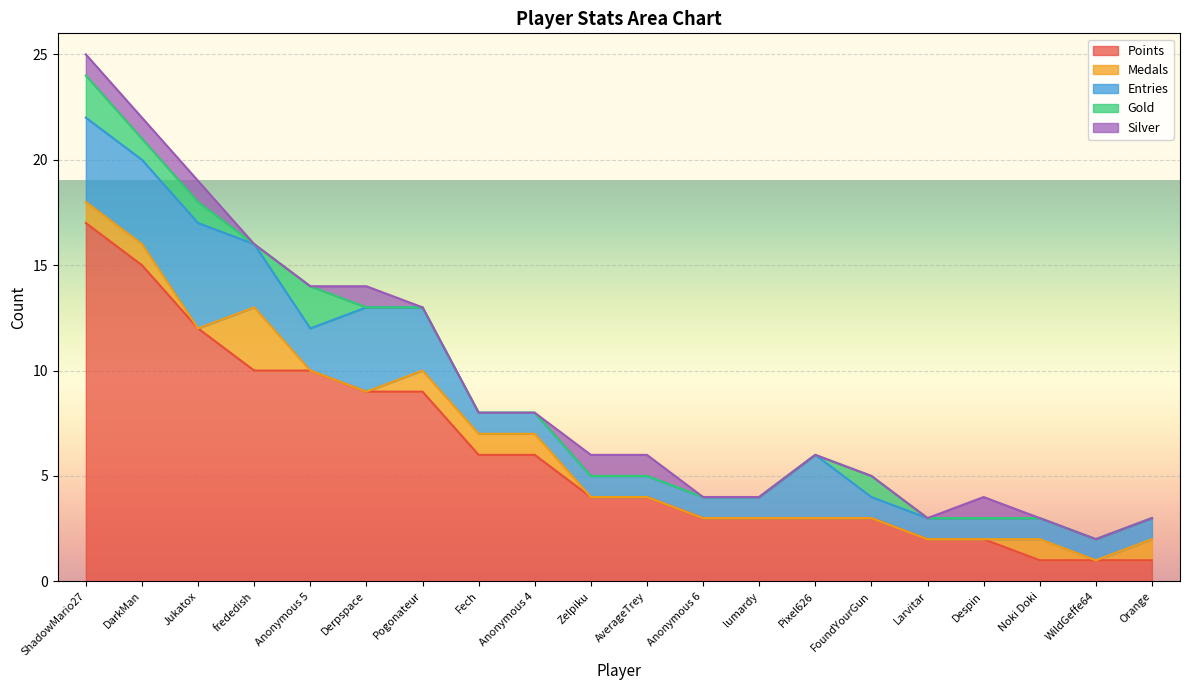

True or false: Silver and Points cross at least once.

False